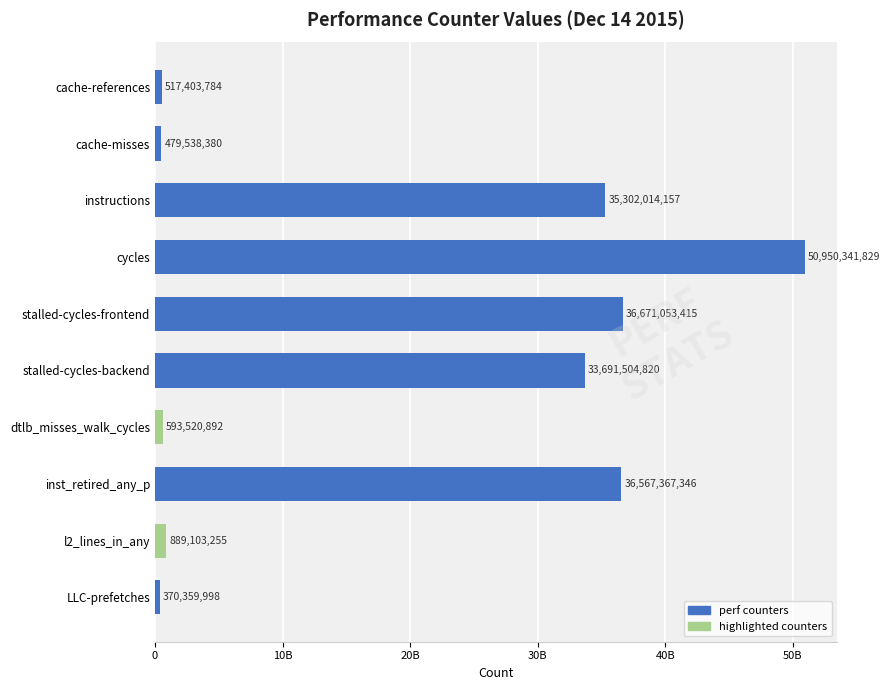

At which category does the chart reach its minimum across all series?

LLC-prefetches